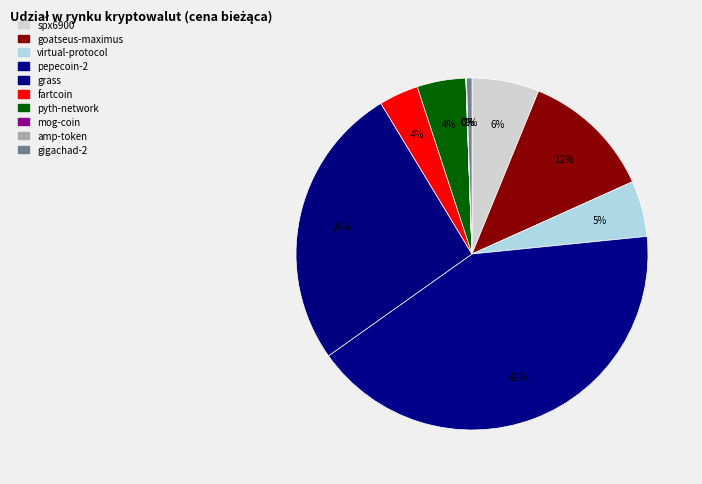

Which category has the biggest portion of the pie?

pepecoin-2